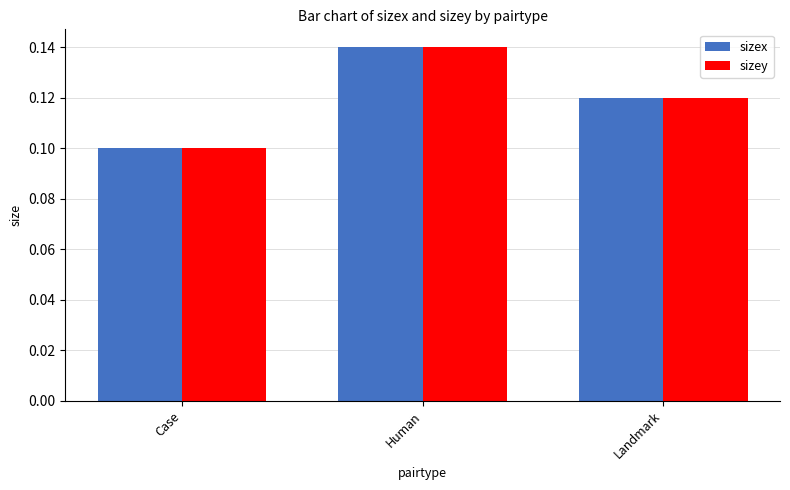

What is the total value across all series at Human?

0.3